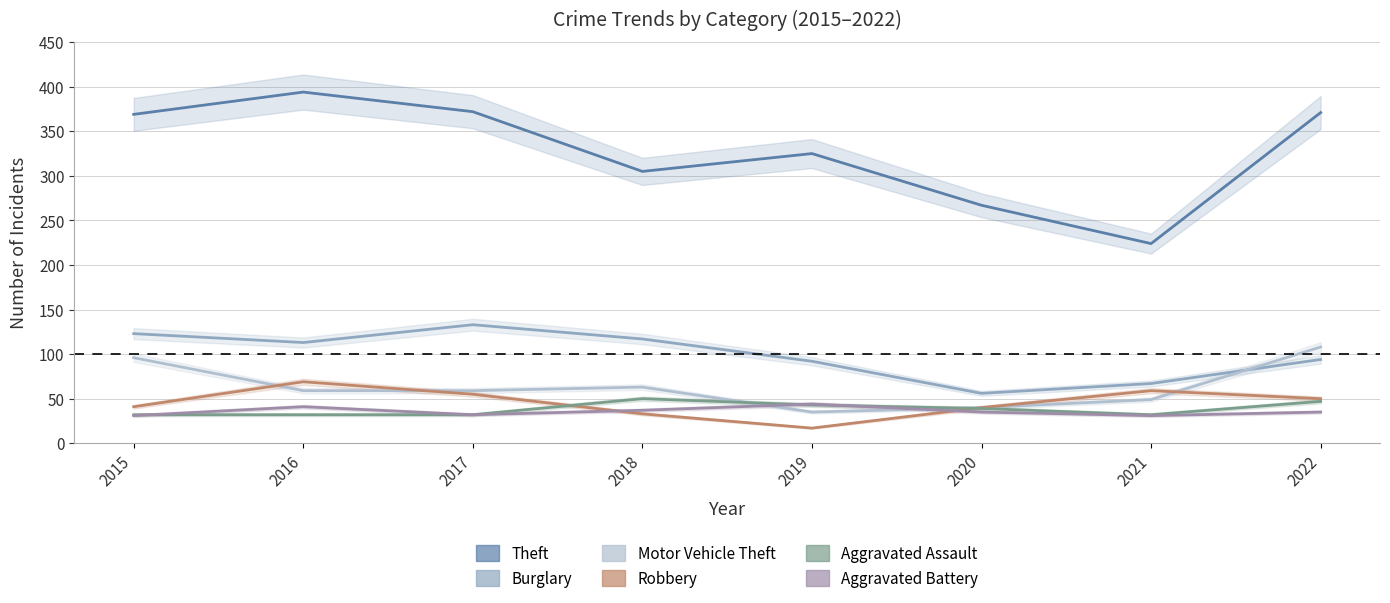

Which series changed the most between 2015 and 2022?

Burglary